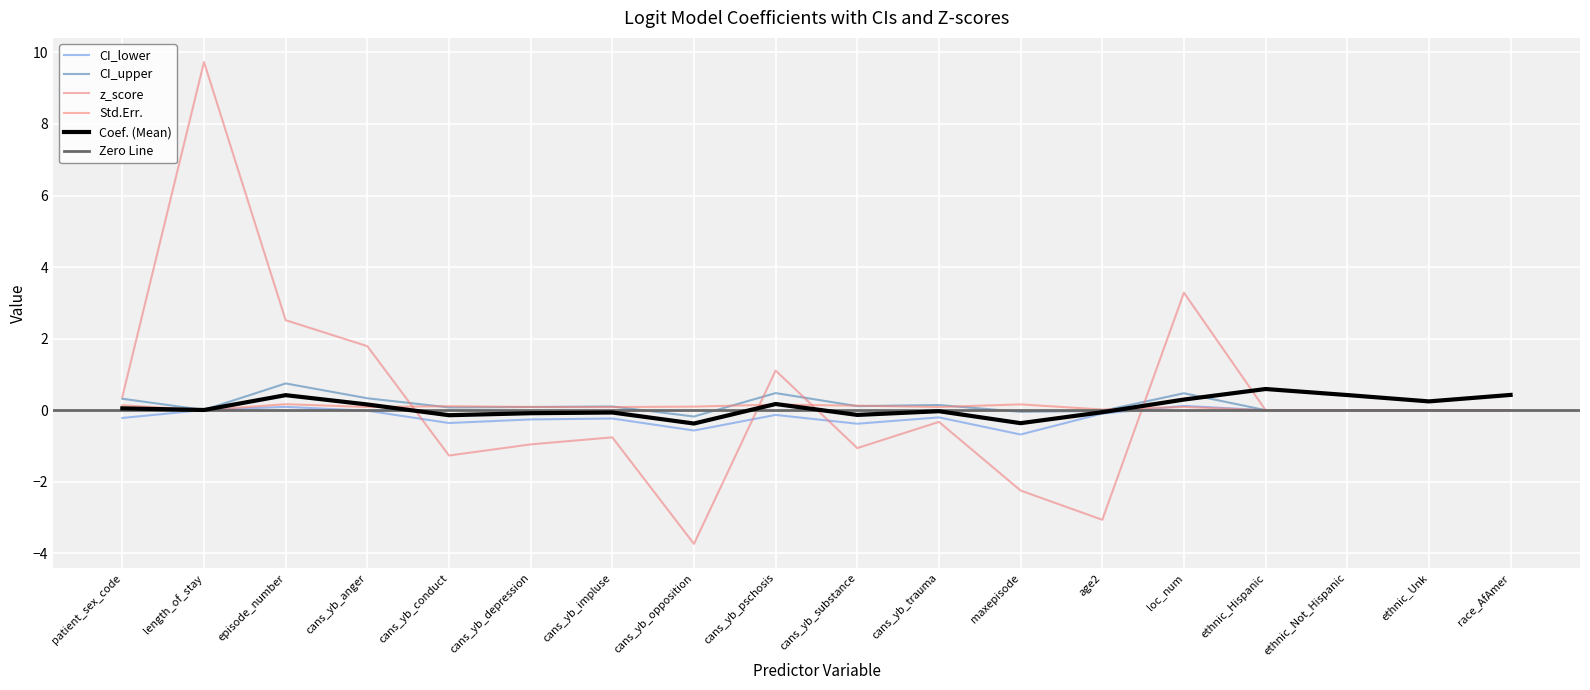

What is the sum of the Coef. values at cans_yb_conduct and ethnic_Not_Hispanic?

0.3